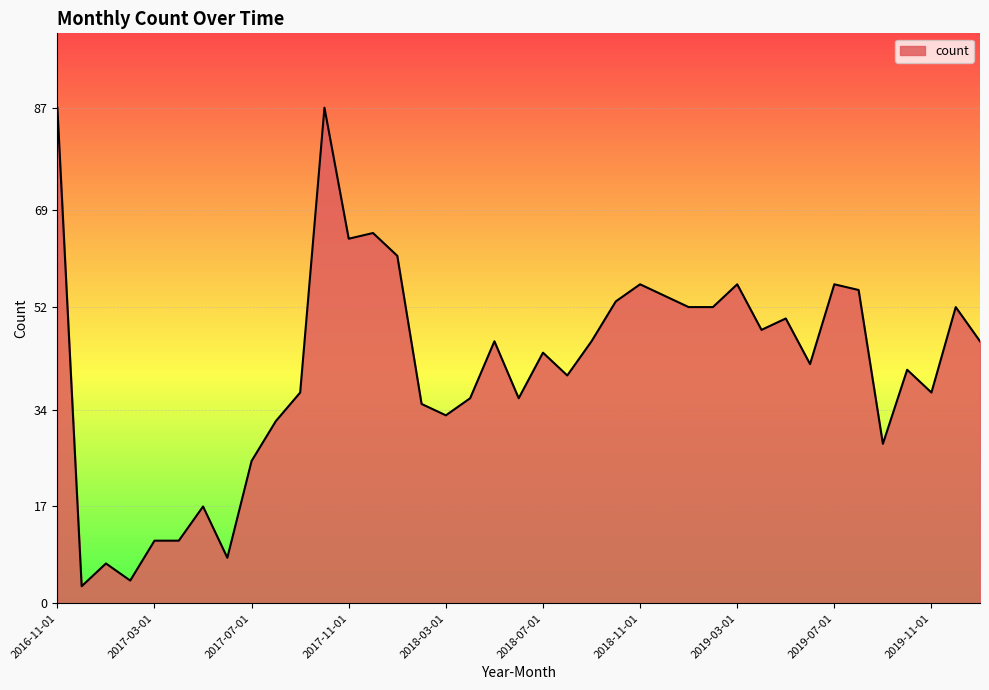

What is the smallest value displayed?

3